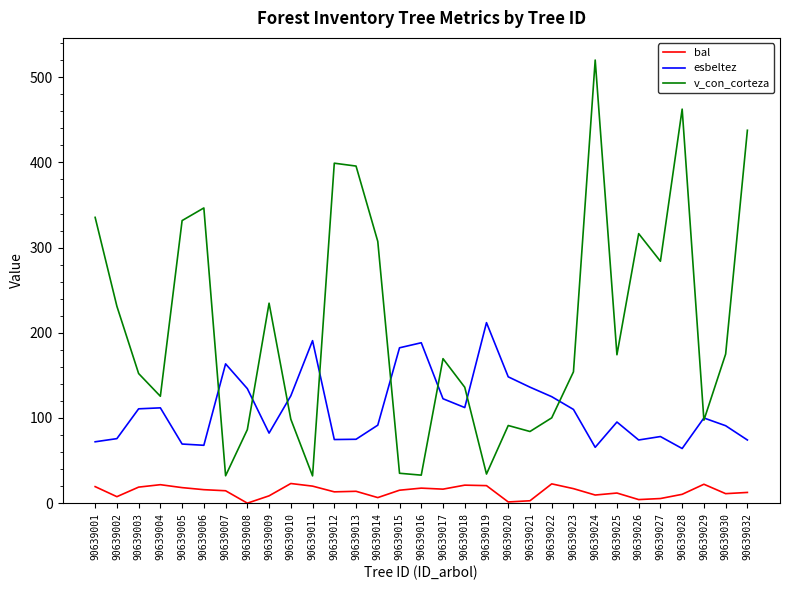

Rank the series by their average value, from highest to lowest.

v_con_corteza, esbeltez, bal